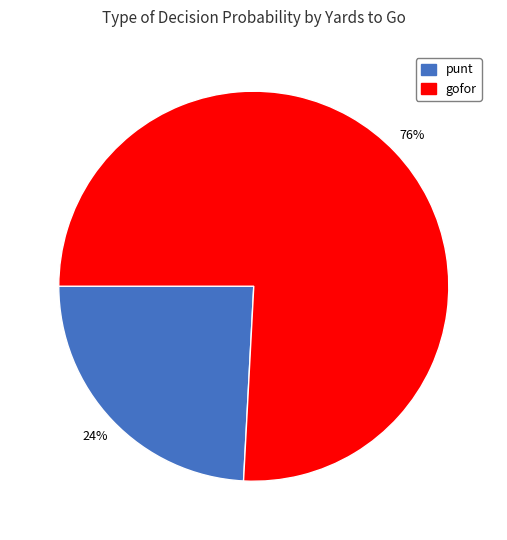

Does any single category account for the majority?

Yes